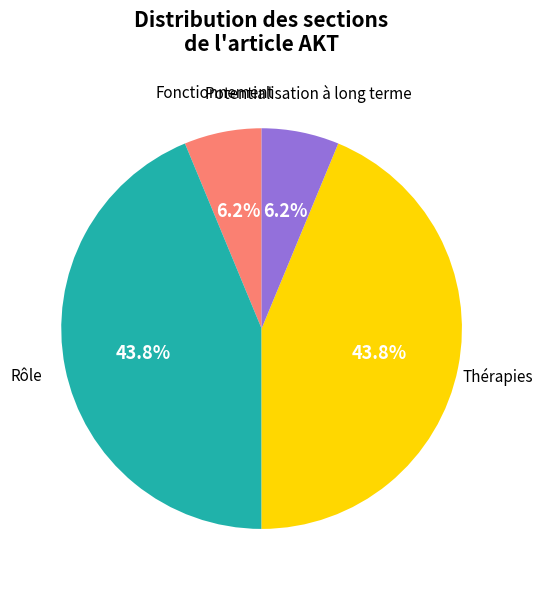

Combined, do Rôle and Thérapies account for over 50%?

Yes